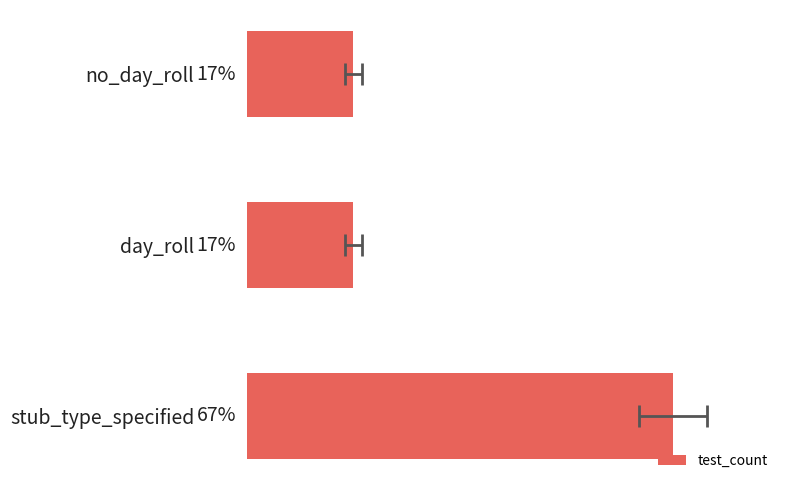

Count the number of data series in this chart.

1